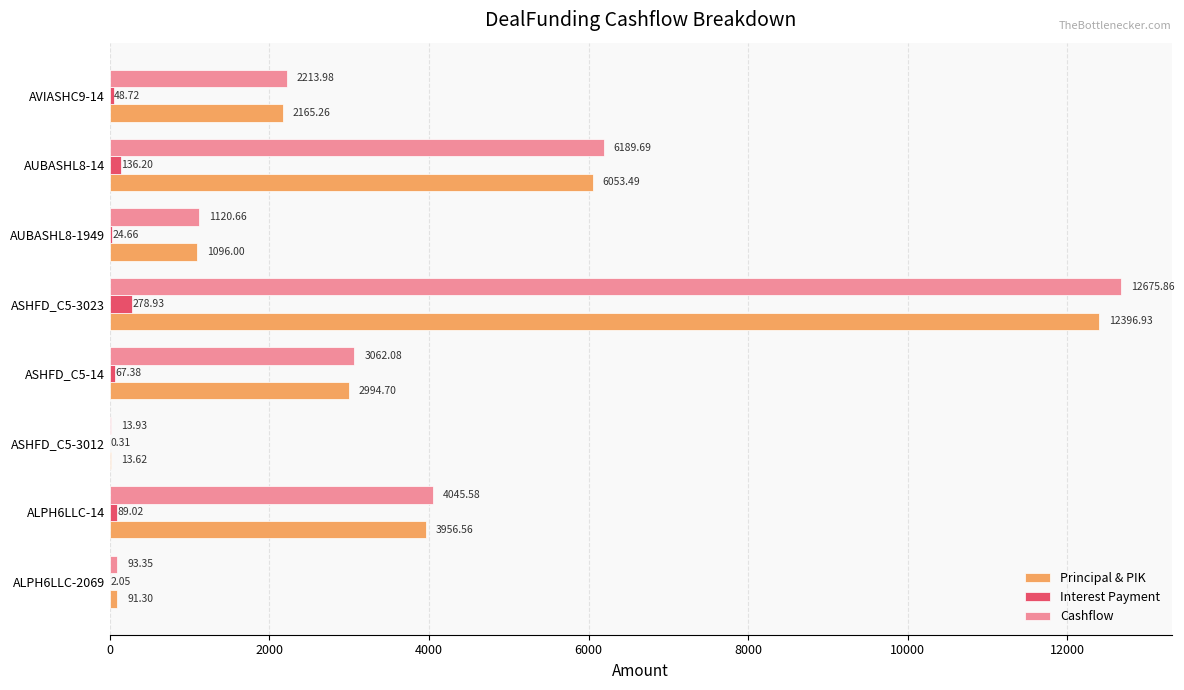

Between ASHFD_C5-3012 and AVIASHC9-14, which series saw the biggest shift?

Cashflow